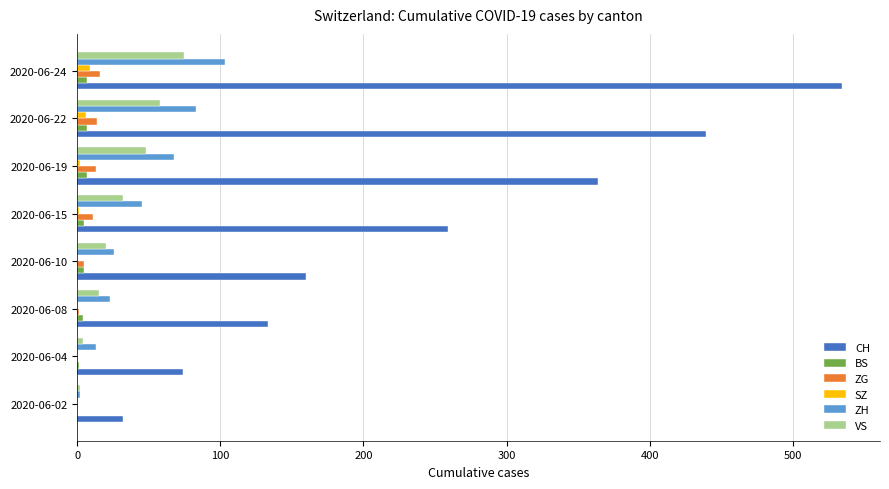

Between 2020-06-04 and 2020-06-10, which series saw the biggest shift?

CH